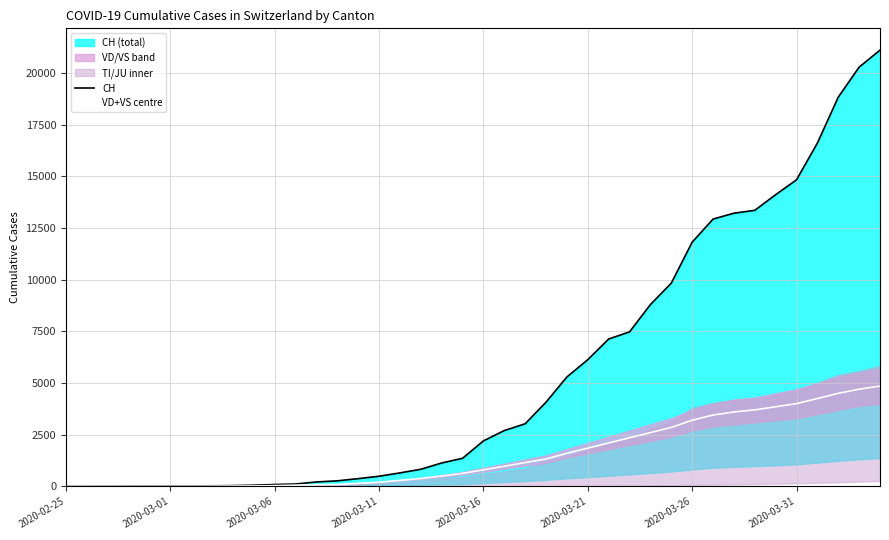

Between 20 and 31, which series saw the biggest shift?

CH